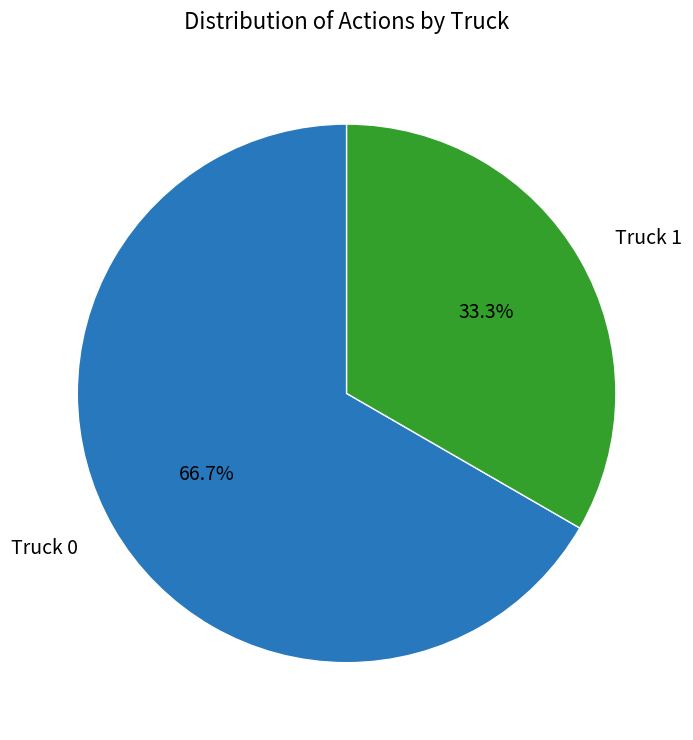

How many segments does this pie chart have?

2